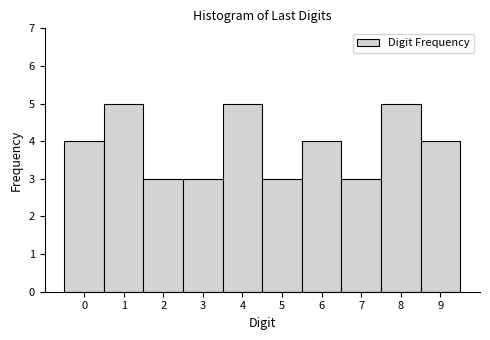

Reading left to right, transcribe this chart: for each bar, give the range it covers on the x-axis and its height. The values are not printed on the chart, so give them approximately, as read against the axis.

-0.5 to 0.5: 4
0.5 to 1.5: 5
1.5 to 2.5: 3
2.5 to 3.5: 3
3.5 to 4.5: 5
4.5 to 5.5: 3
5.5 to 6.5: 4
6.5 to 7.5: 3
7.5 to 8.5: 5
8.5 to 9.5: 4